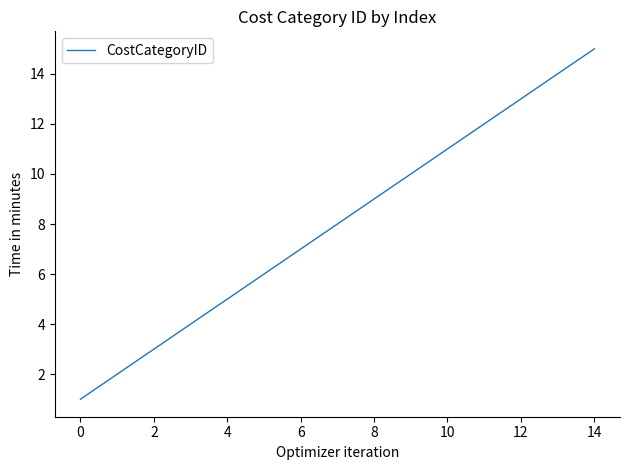

Is this an area chart (filled region under the line)?

No